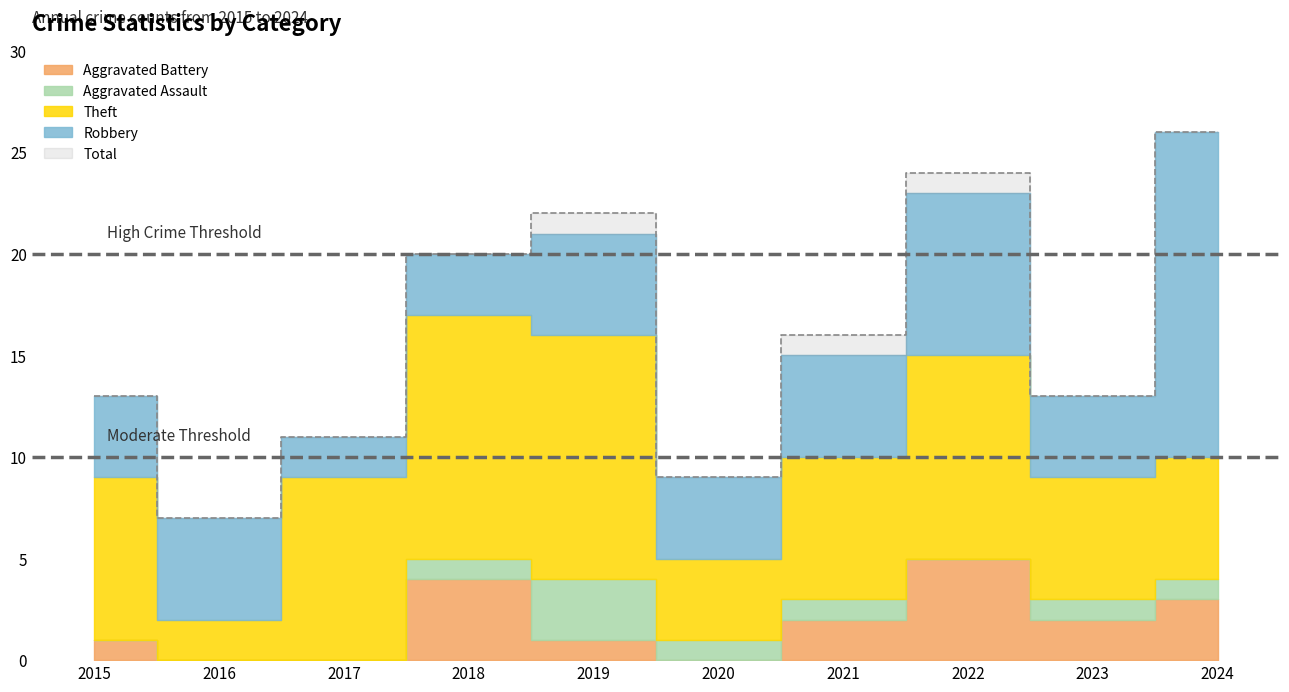

Rank the series at 2024 from lowest to highest value.

Aggravated Assault, Aggravated Battery, Theft, Robbery, Total